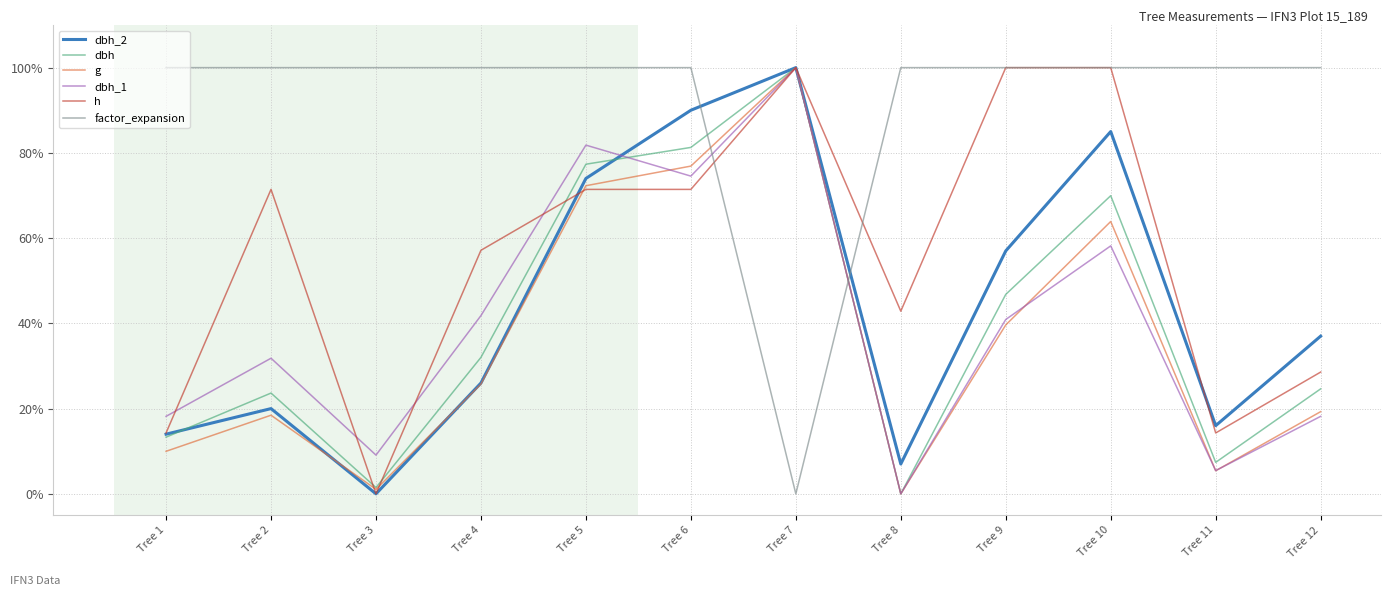

Where is g nearest to the value 50?

Tree 9